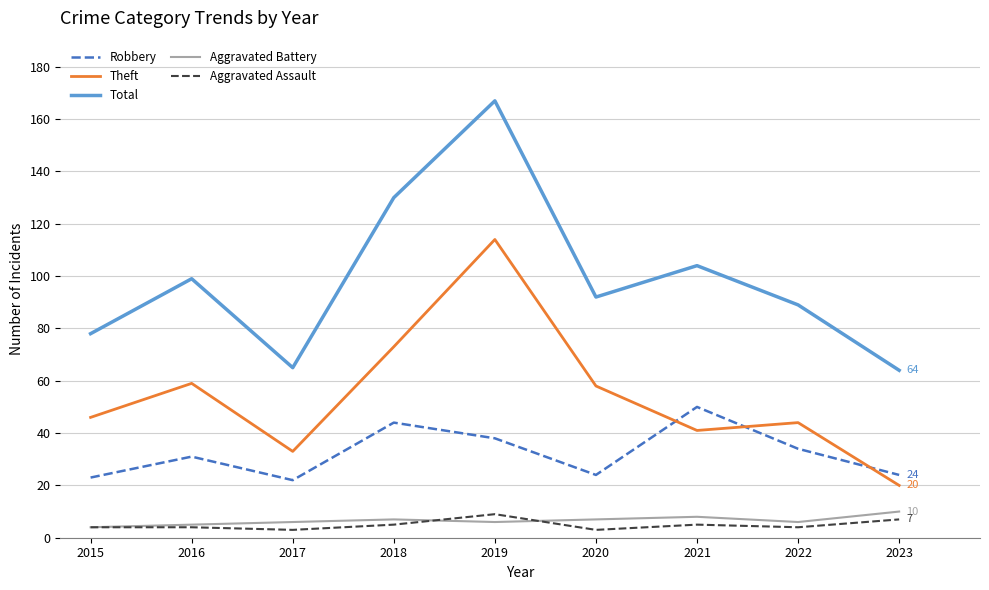

Does the chart display data point markers on the line(s)?

No